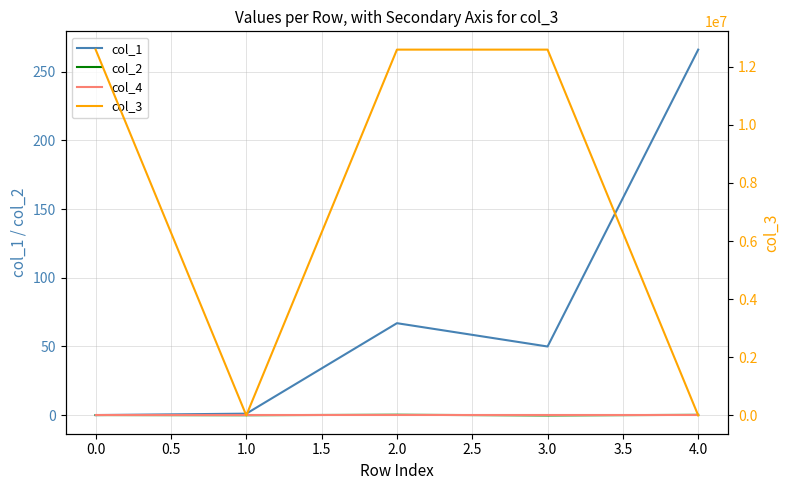

How many lines are shown in the chart?

4